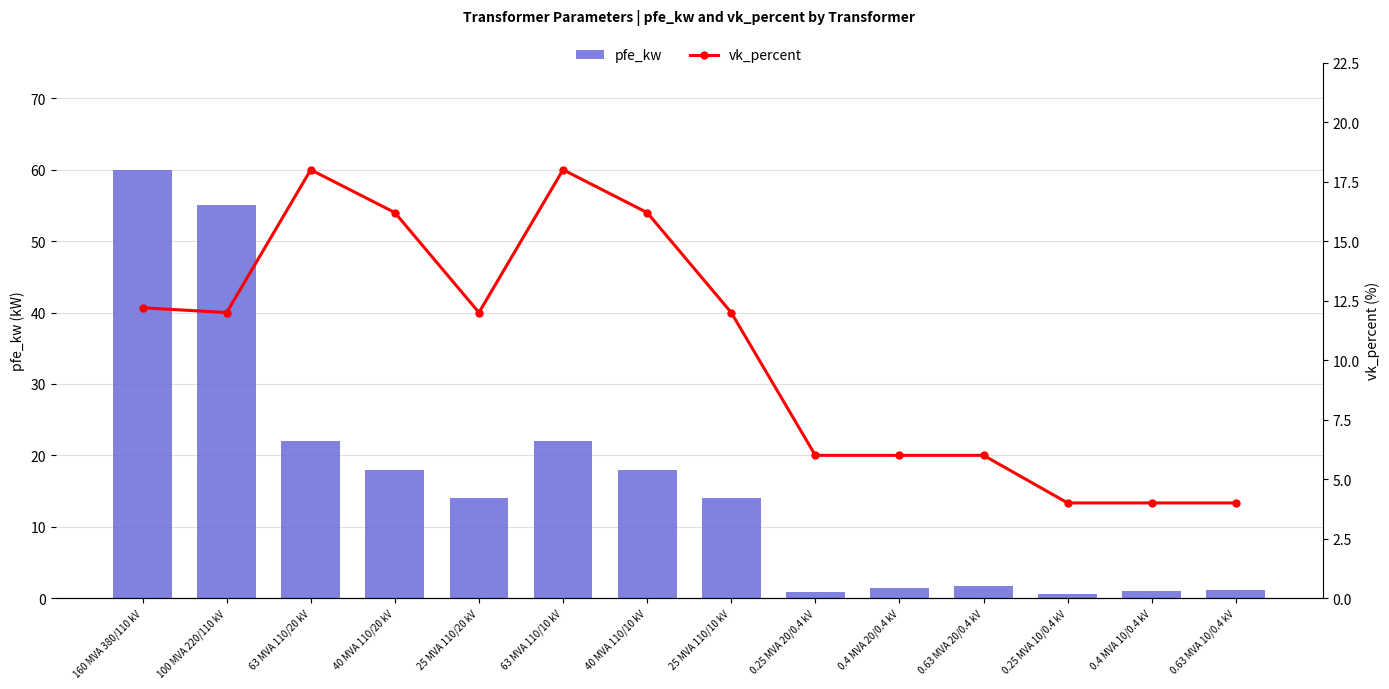

What is the greatest value displayed?

60.0